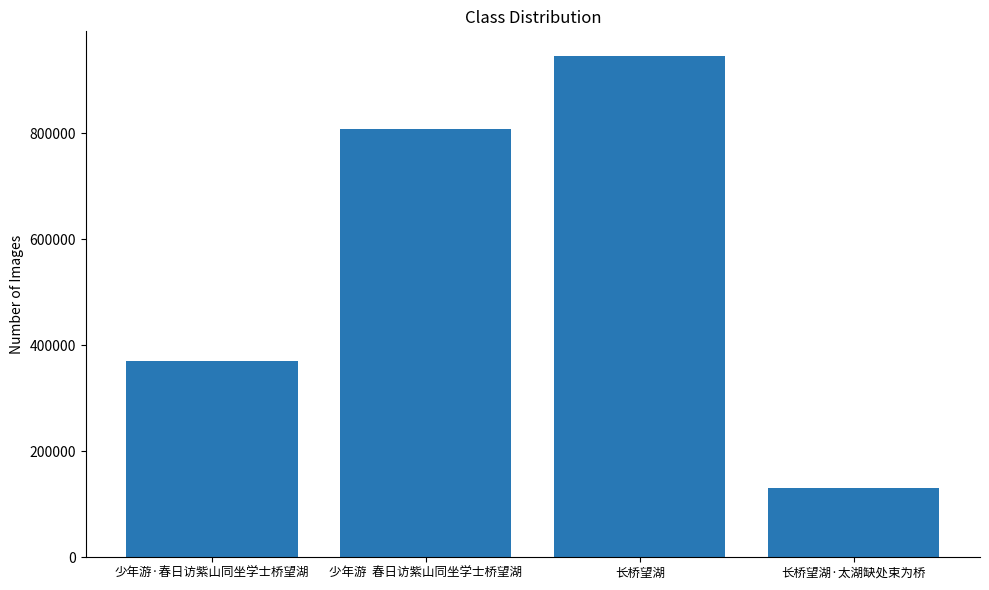

Does the chart contain any negative values?

No